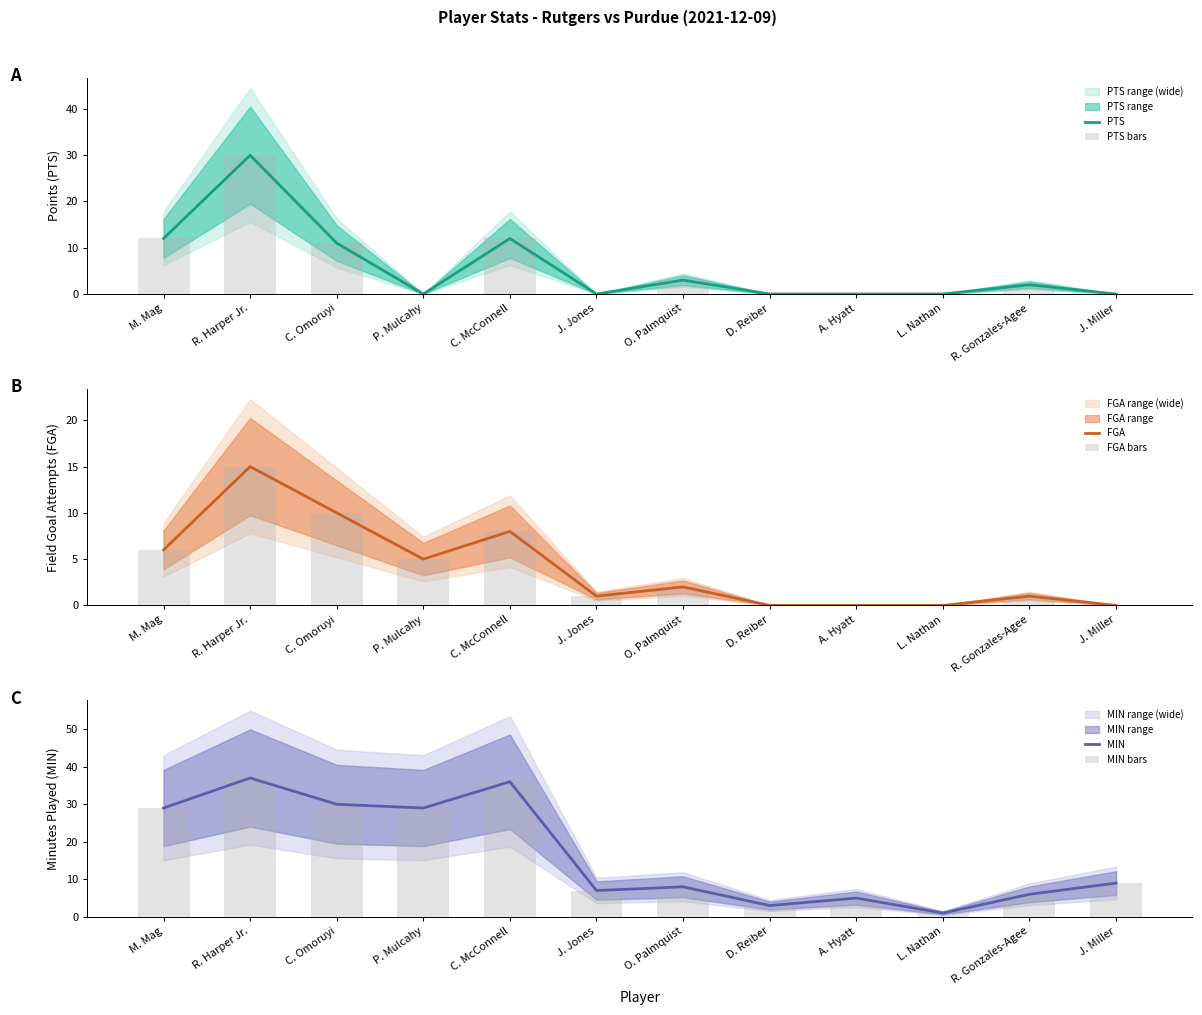

Is the value of MIN at J. Miller greater than the value of PTS bars at C. McConnell?

No